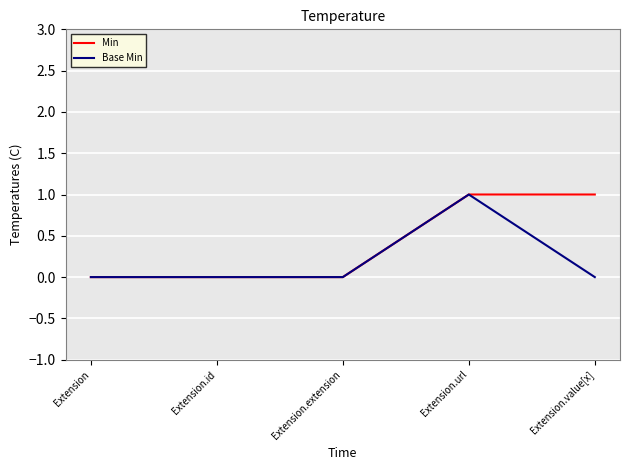

At Extension.value[x], list the series in order from largest to smallest.

Min, Base Min